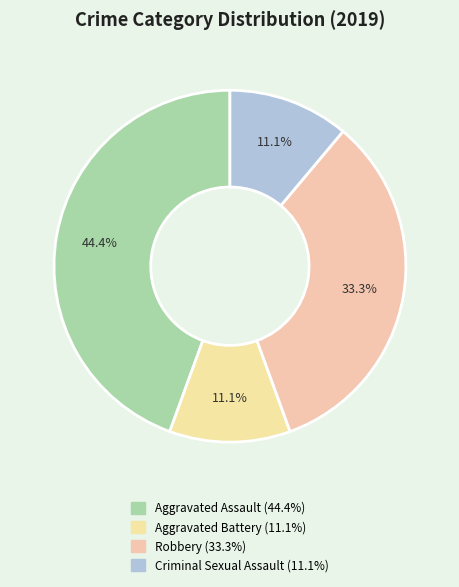

To the nearest percent, what is the difference between the largest and smallest slice percentages?

33%